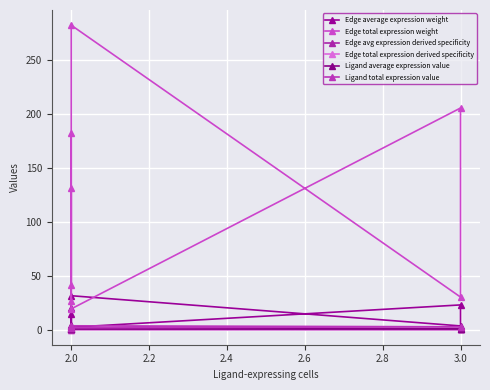

True or false: Edge total expression derived specificity and Edge avg expression derived specificity intersect in this chart.

False